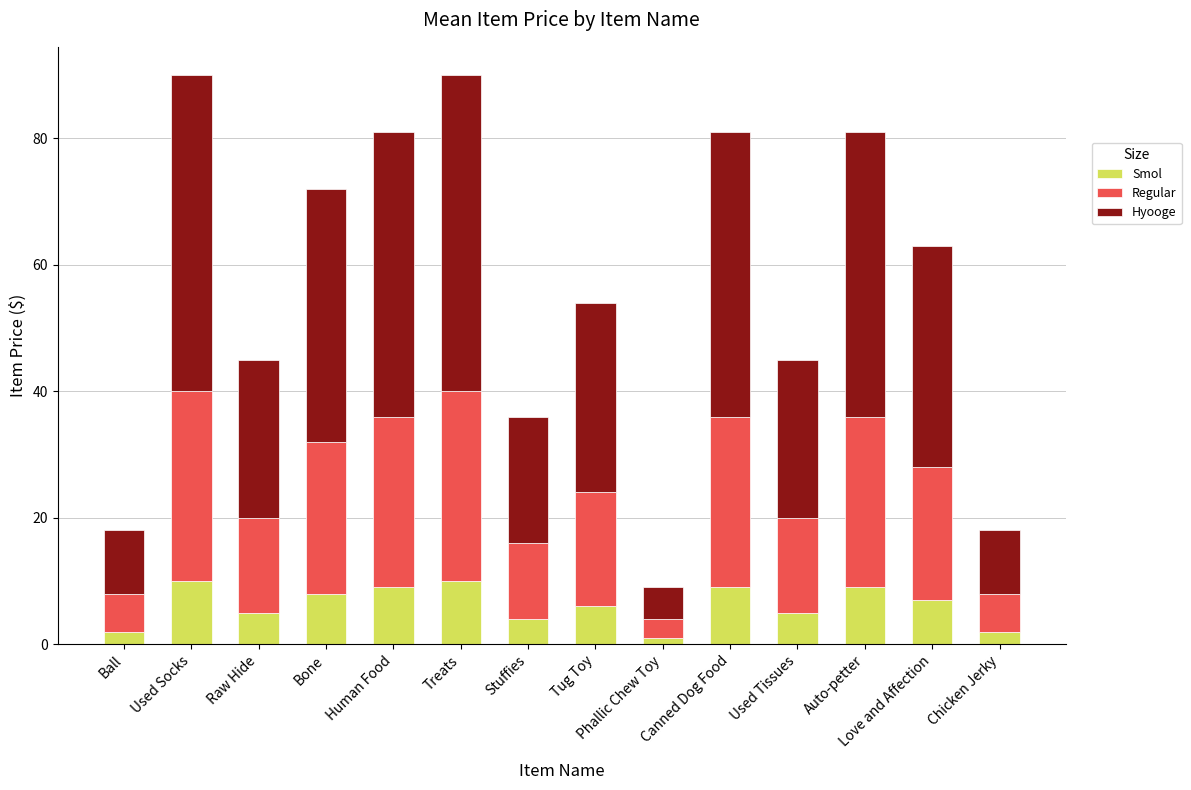

What is the value of the Smol bar at the 14th from the left?

2